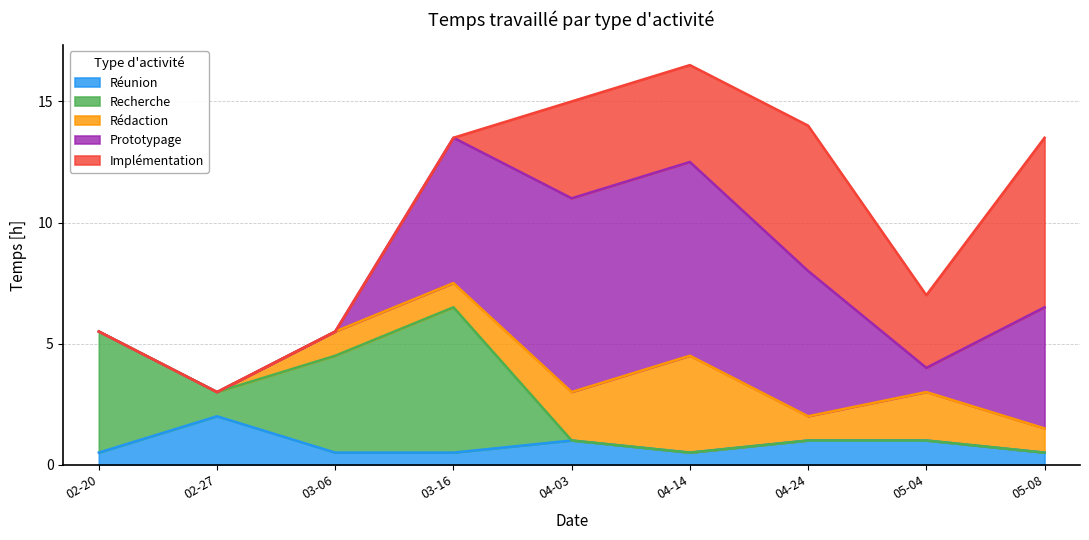

Which series ends up on top after the final intersection of Rédaction and Réunion?

Rédaction